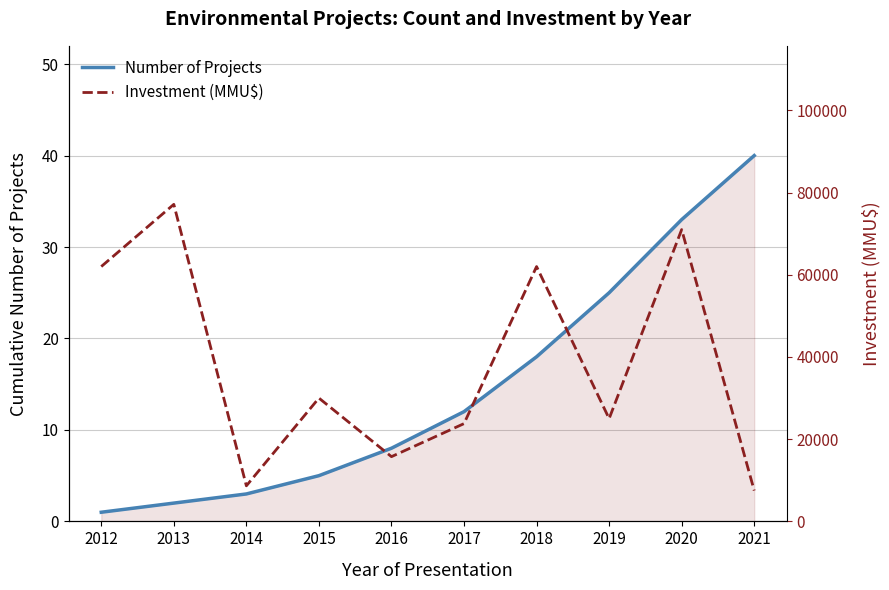

List the labels in order of Number of Projects value, smallest first.

2012, 2013, 2014, 2015, 2016, 2017, 2018, 2019, 2020, 2021